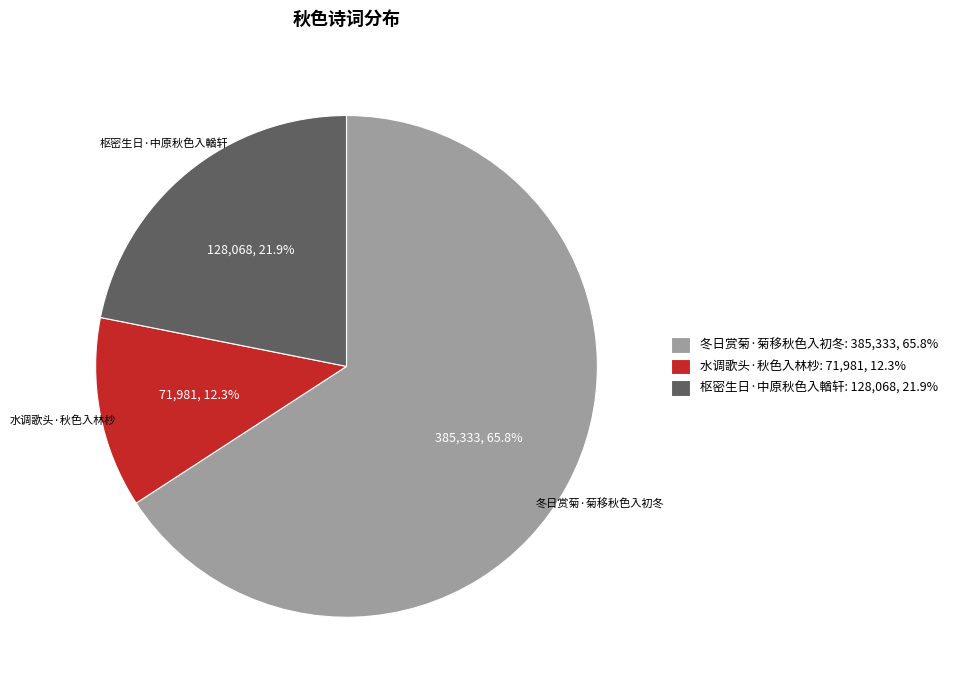

Which slice represents more than half of the pie?

冬日赏菊·菊移秋色入初冬